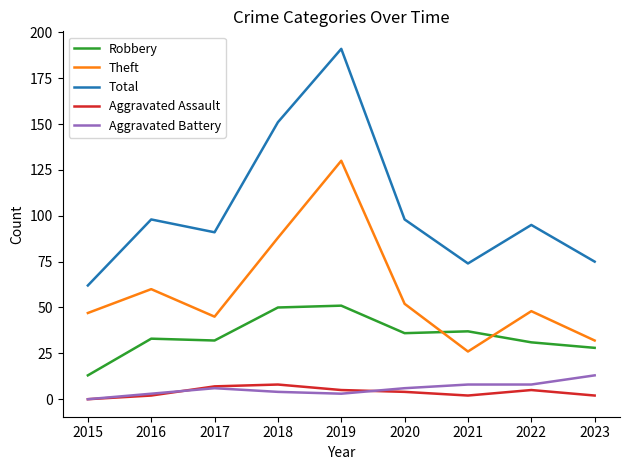

Is the value of Aggravated Battery at 2018 greater than the value of Theft at 2022?

No